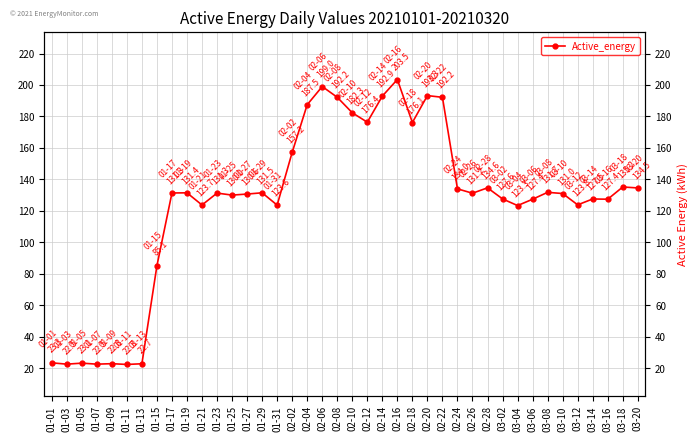

The chart shows a value of 13.7 at 01-13. True or false?

False